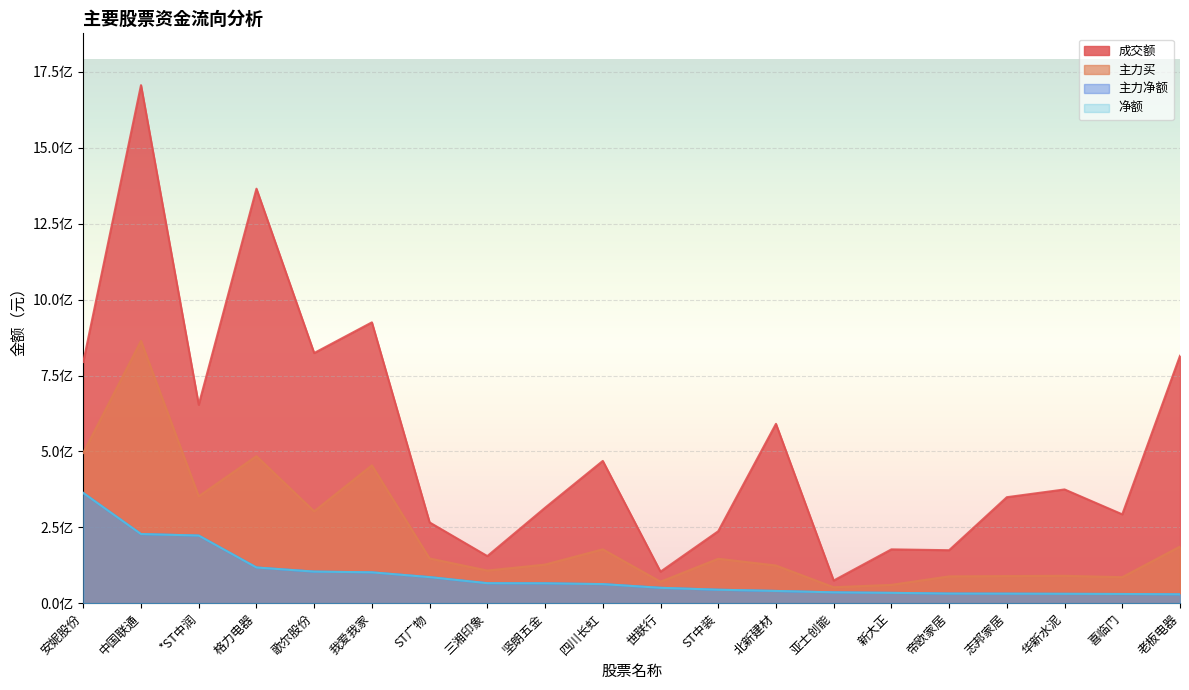

Count the number of data series in this chart.

4